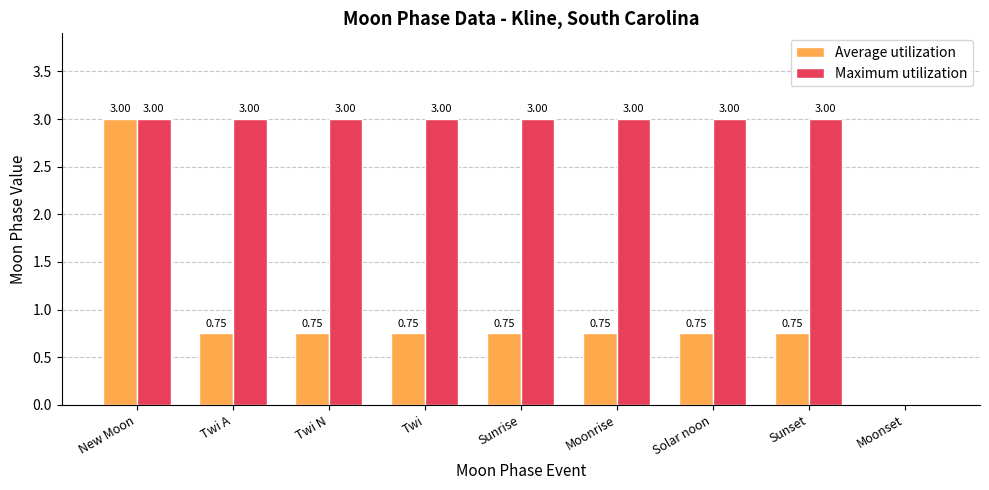

At which label is Maximum utilization closest to 1?

Moonset